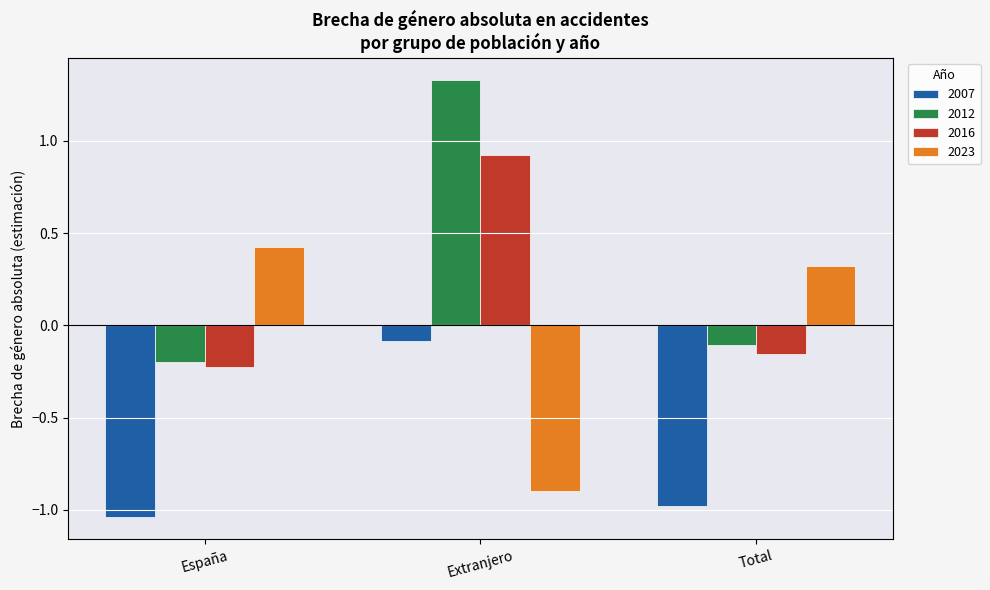

What position from the right is Total?

1